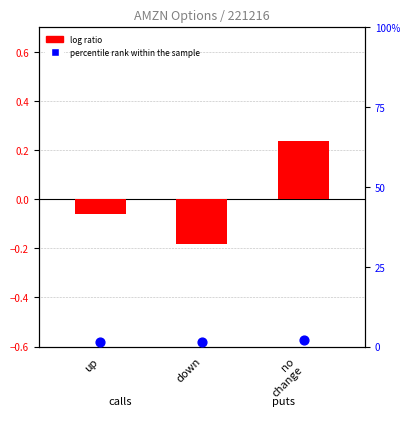

Is the value of percentile rank within the sample at up greater than the value of log ratio at down?

Yes